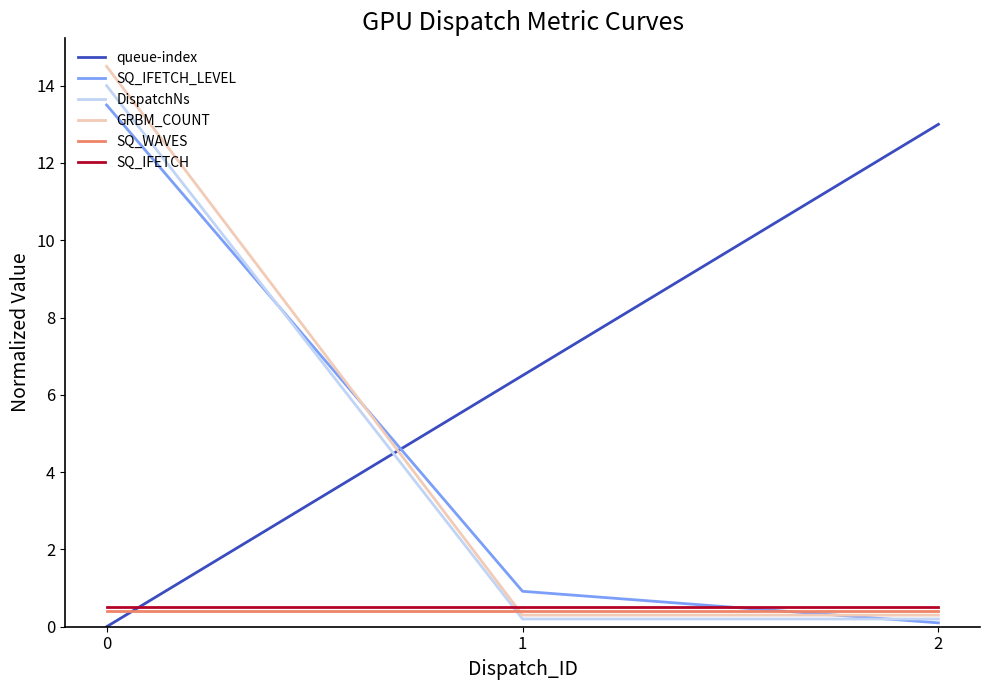

What is the total value across all series at 0?

42.9